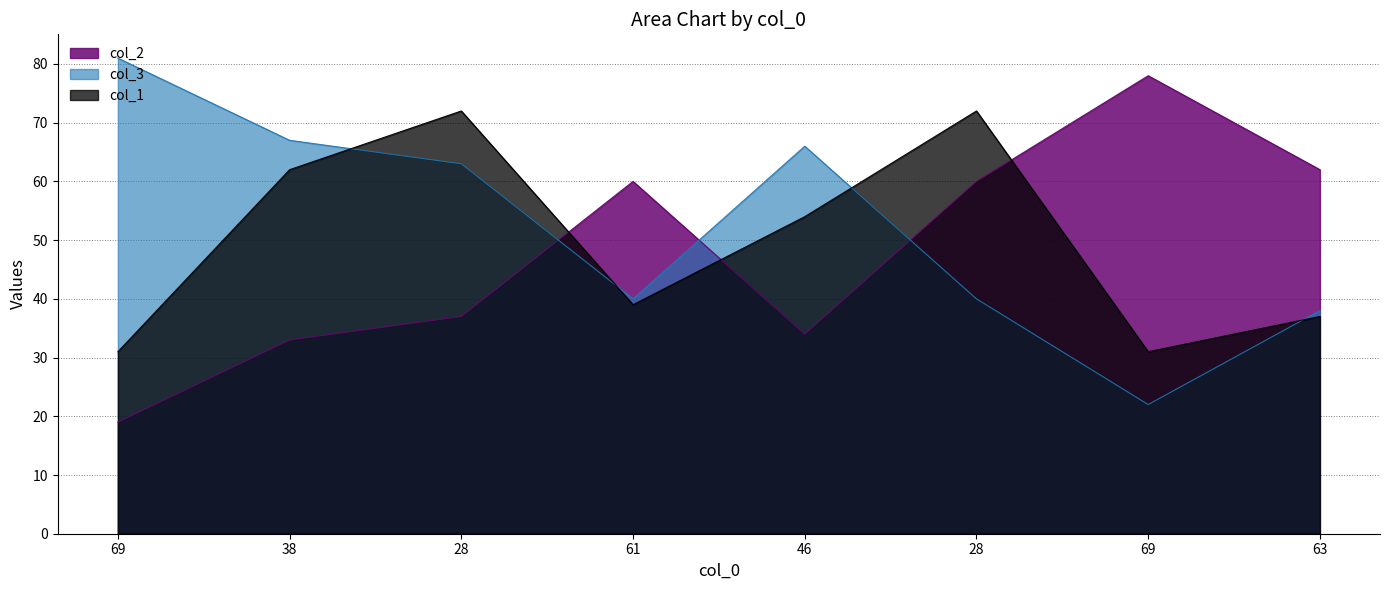

Where do col_3 and col_1 first cross each other?

38 and 28